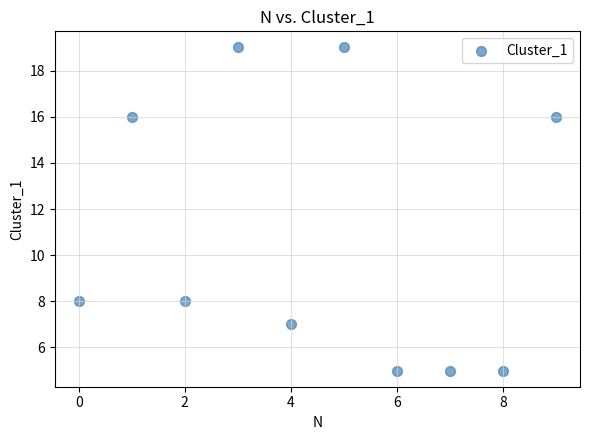

What is the range of Y values (max minus min)?

14